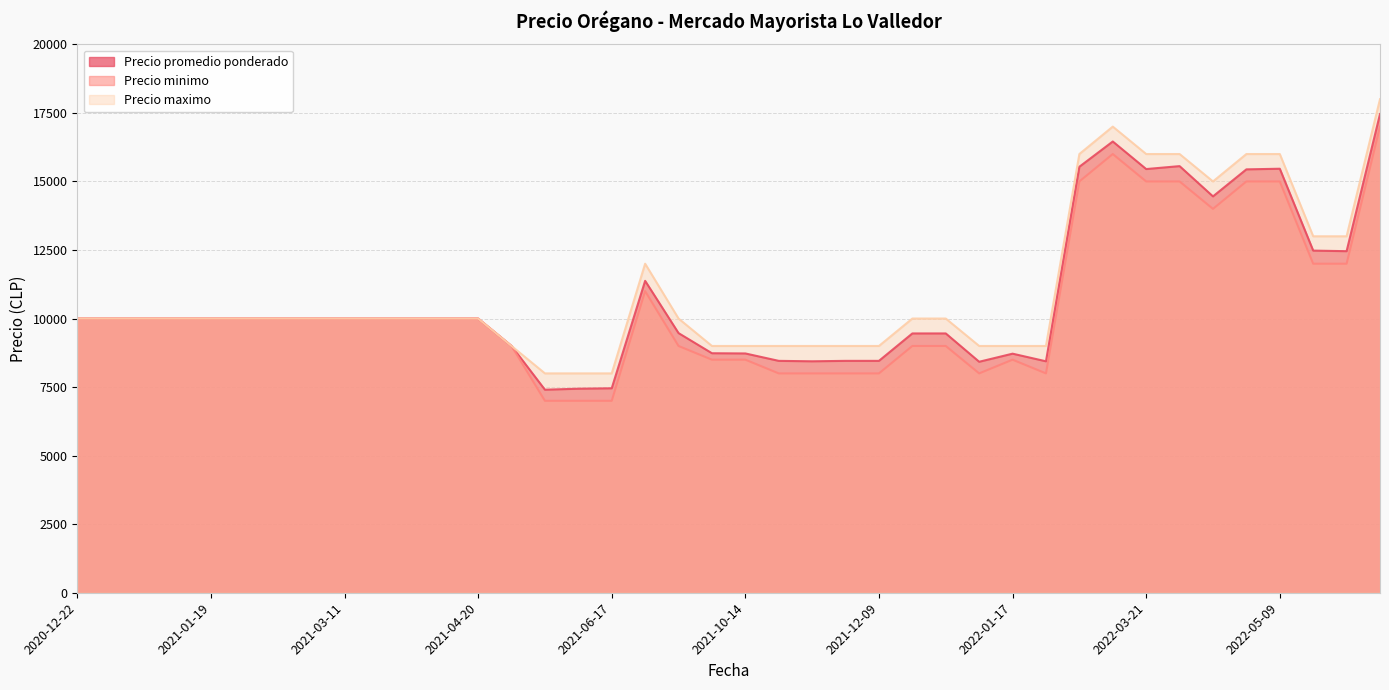

Which series has the largest range (max minus min)?

Precio promedio ponderado